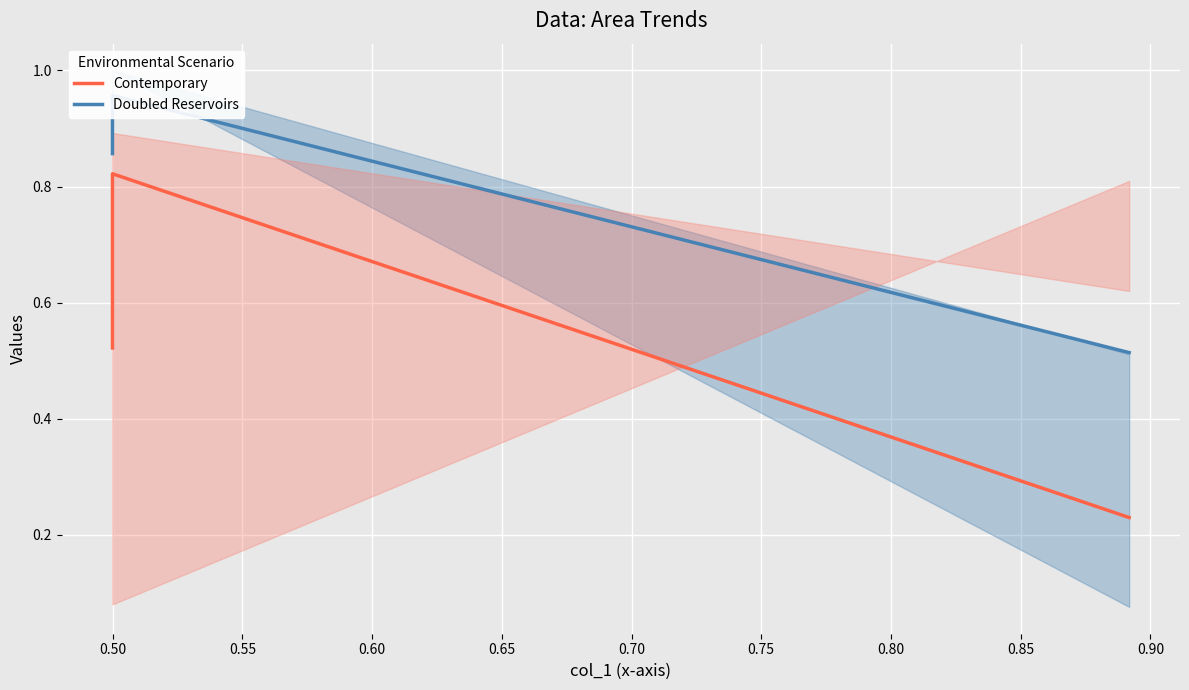

What is the minimum value for Contemporary?

0.2